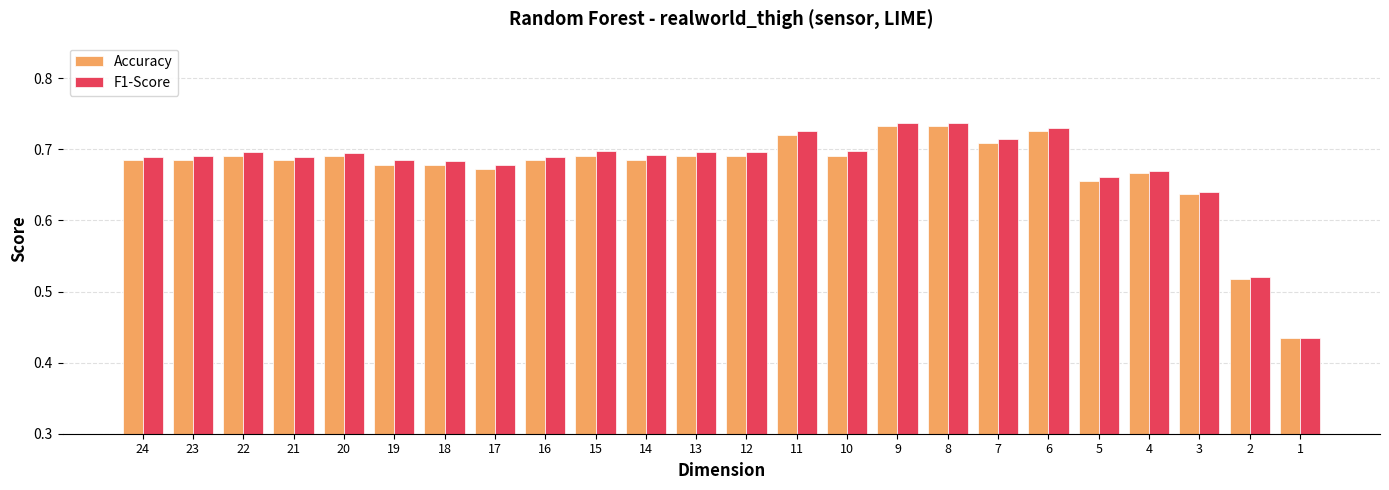

What is the difference between the maximum and minimum values in the Accuracy series?

0.3